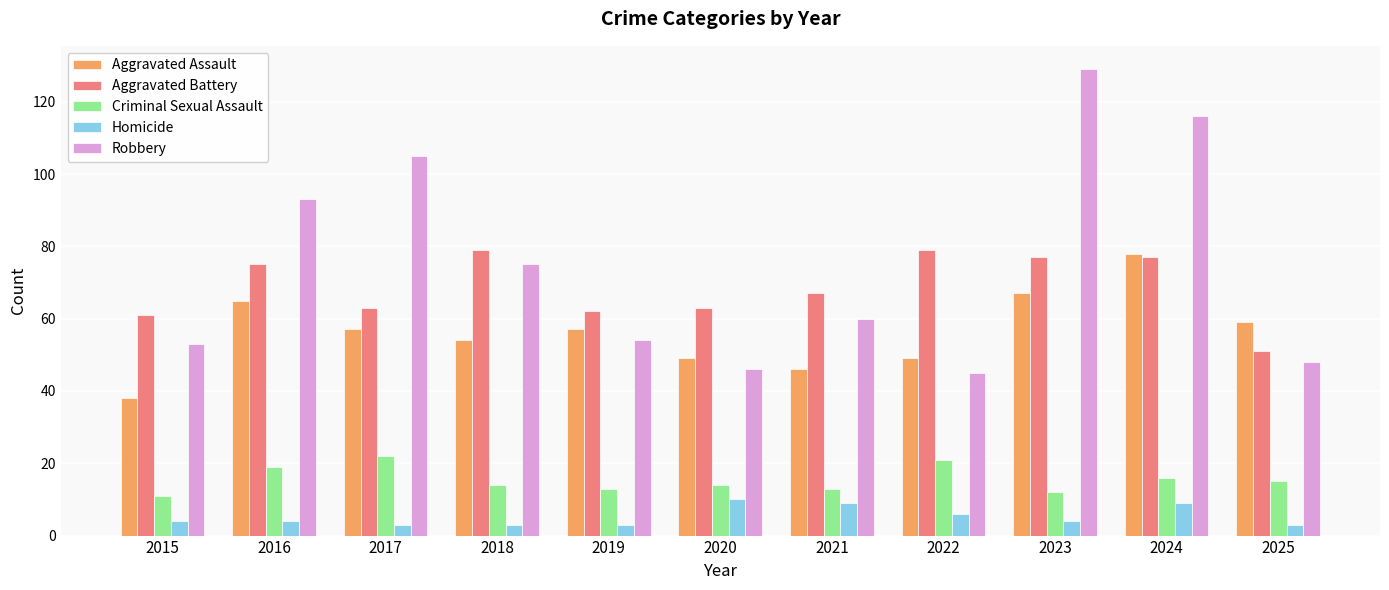

What is the maximum value shown in the chart?

129